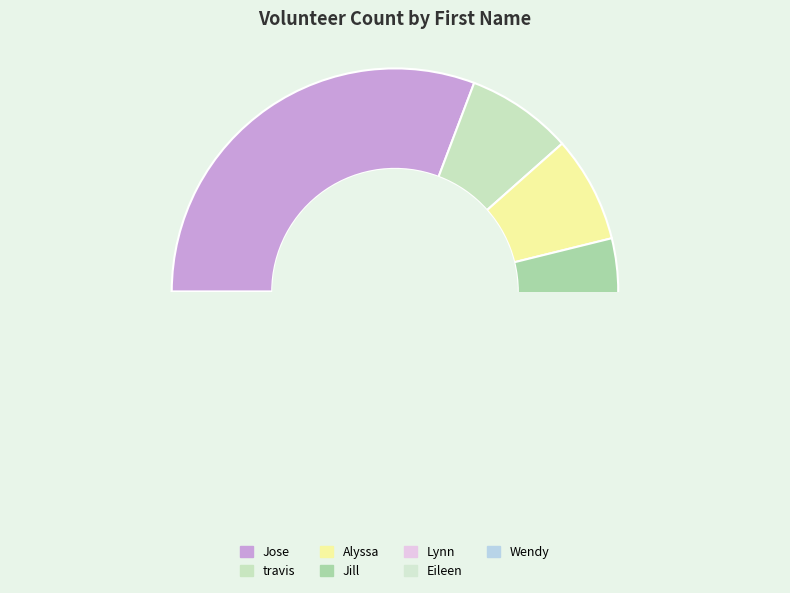

Which category has the biggest portion of the pie?

Jose